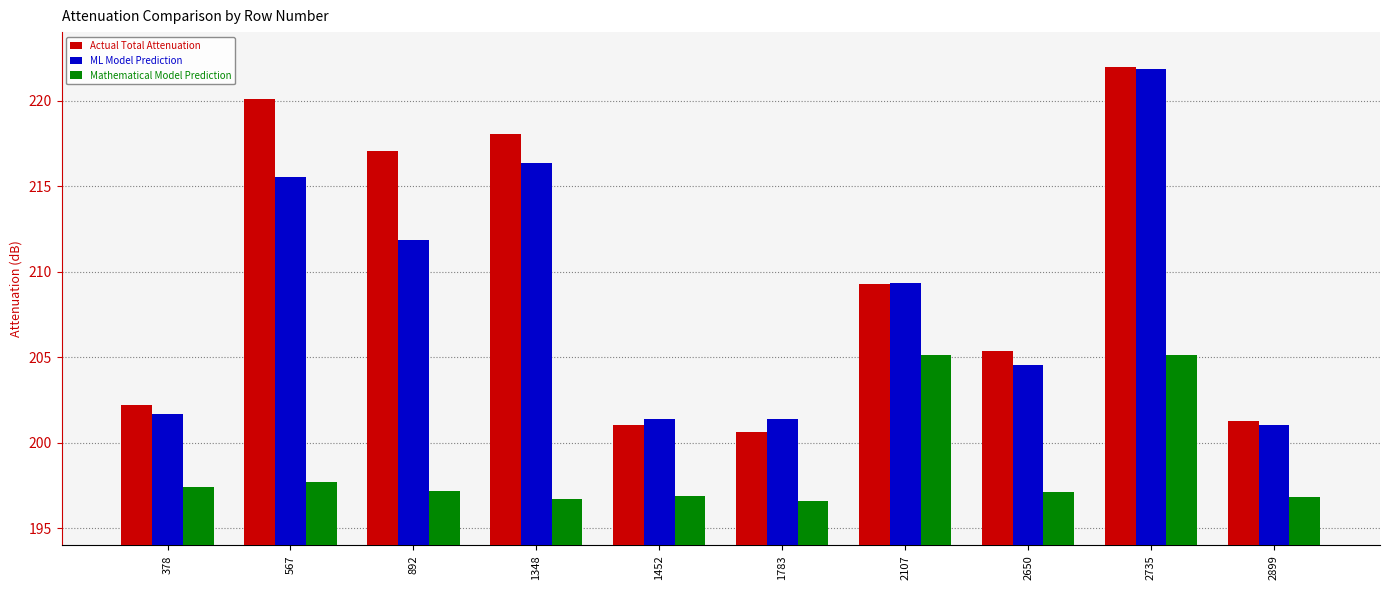

What is the sum of all Actual Total Attenuation values?

2096.9